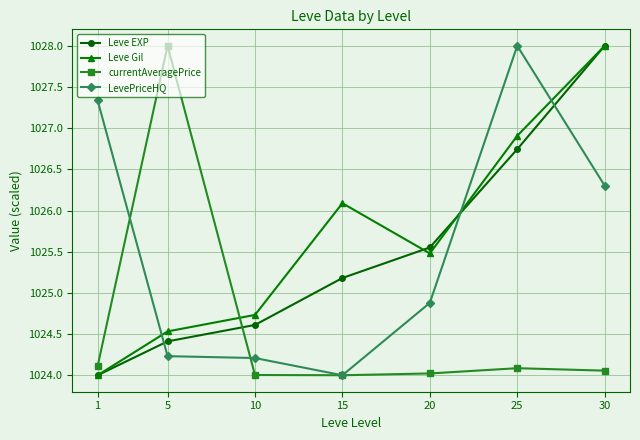

Between which two adjacent categories do Leve EXP and LevePriceHQ first intersect?

1 and 5